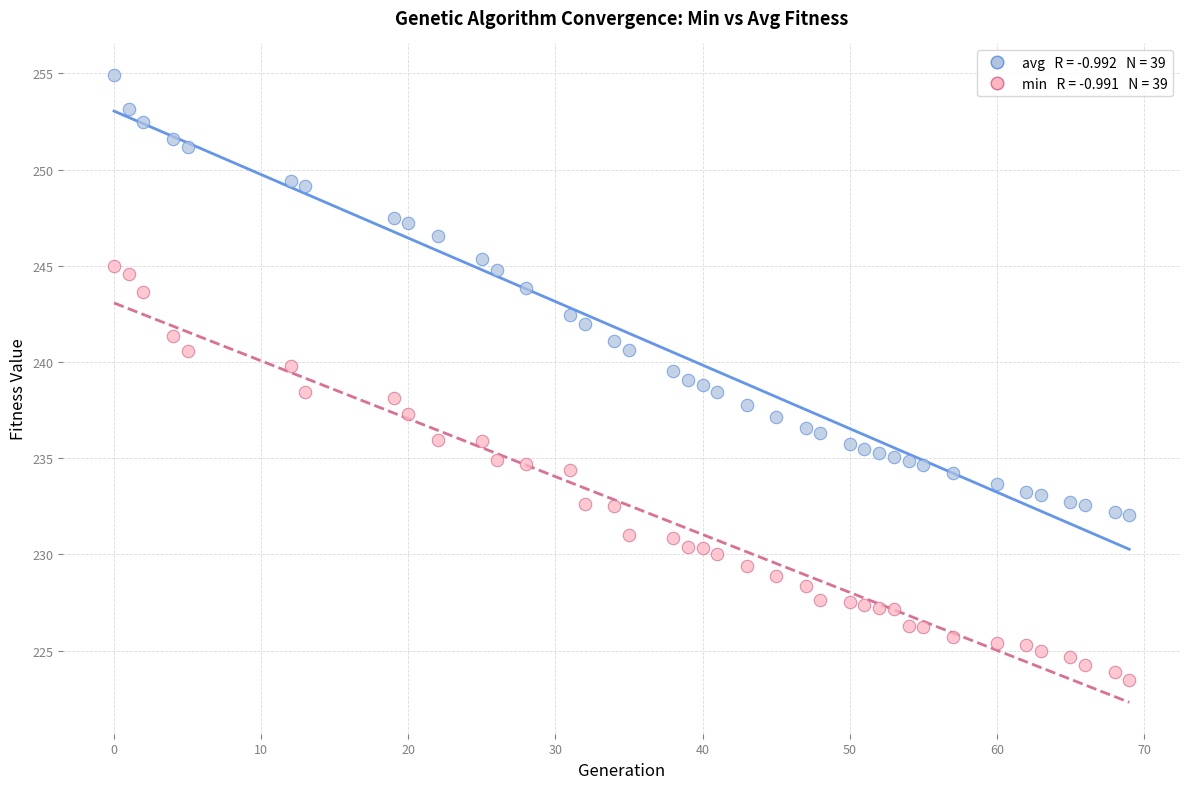

Across all data points, what is the range of X values (max minus min)?

69.0